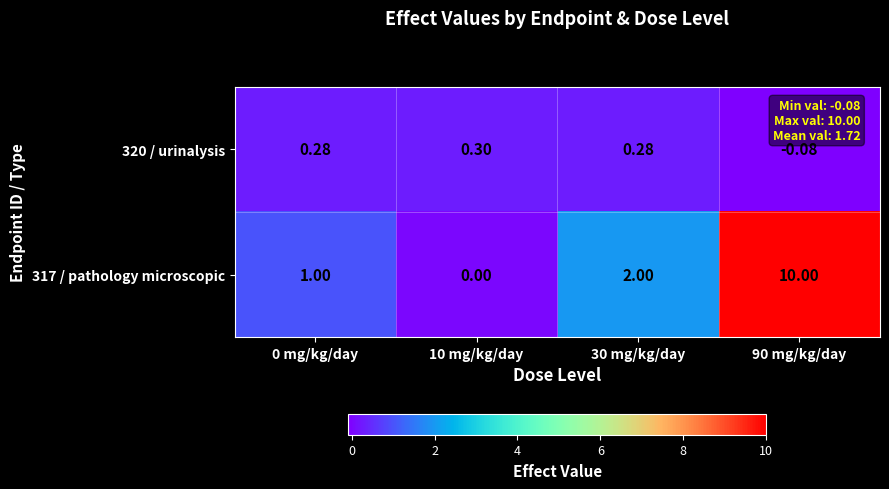

Is the value of 317 / pathology microscopic at 10 mg/kg/day greater than the value of 320 / urinalysis at 10 mg/kg/day?

No